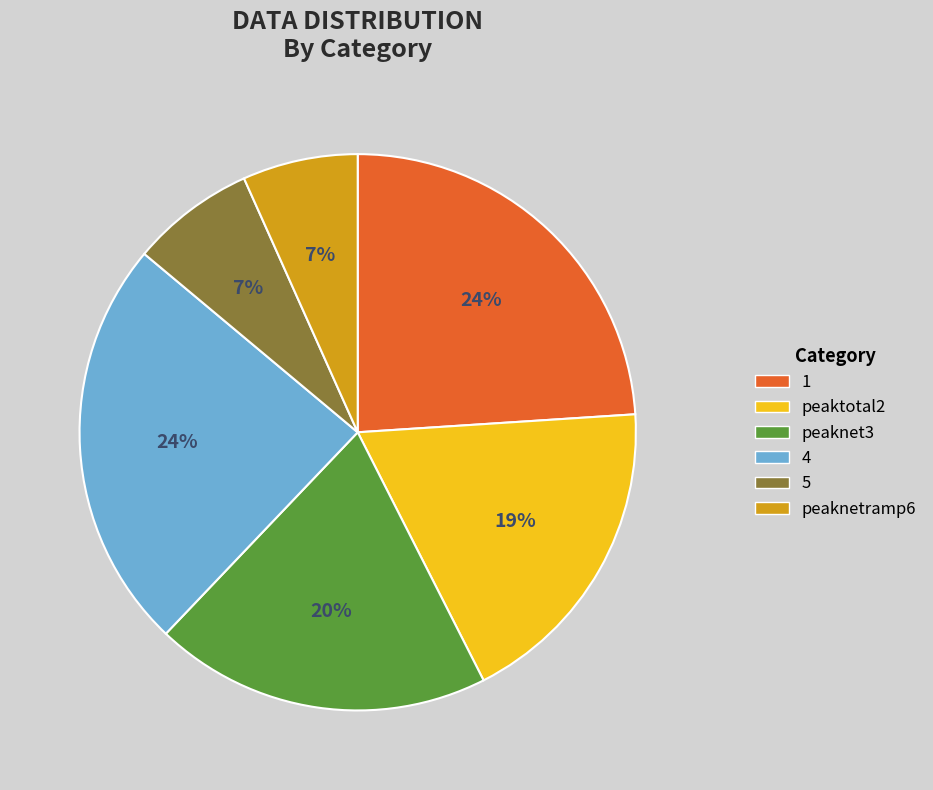

Is the sum of 5 and peaknetramp6 greater than half?

No